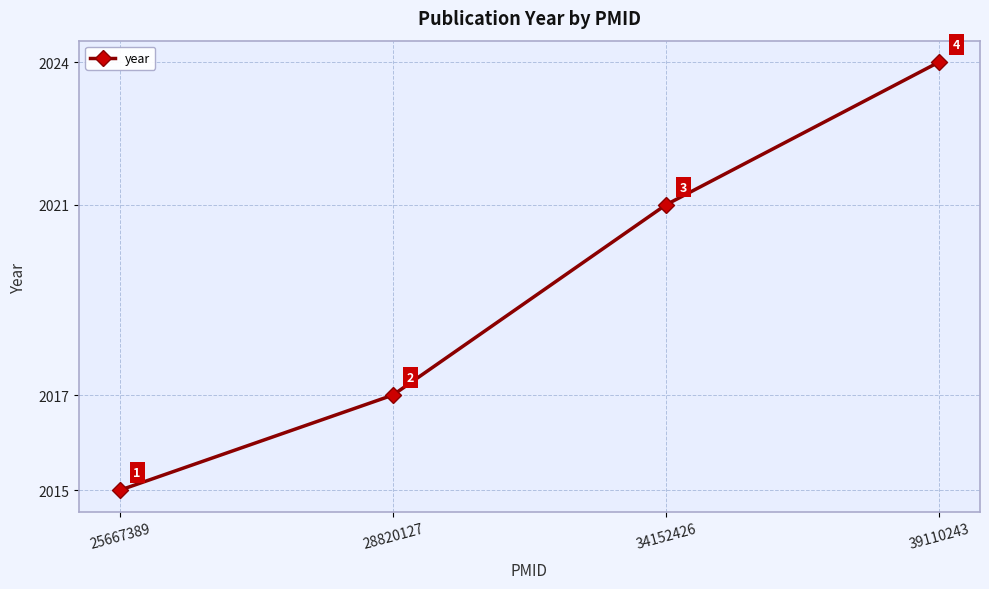

What is the change in value from 34152426 to 39110243?

+3